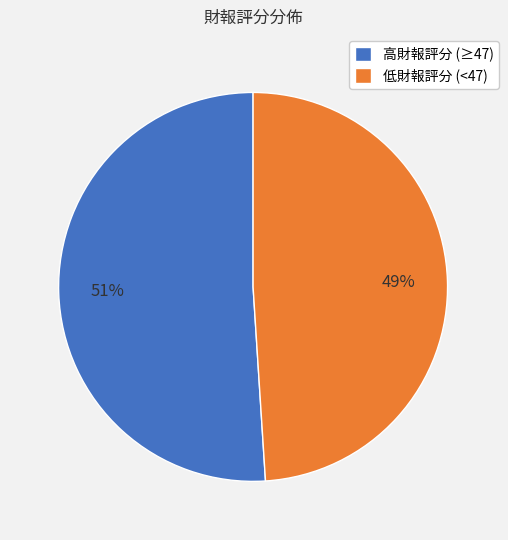

To the nearest percent, what portion does 低財報評分 (<47) represent?

49%